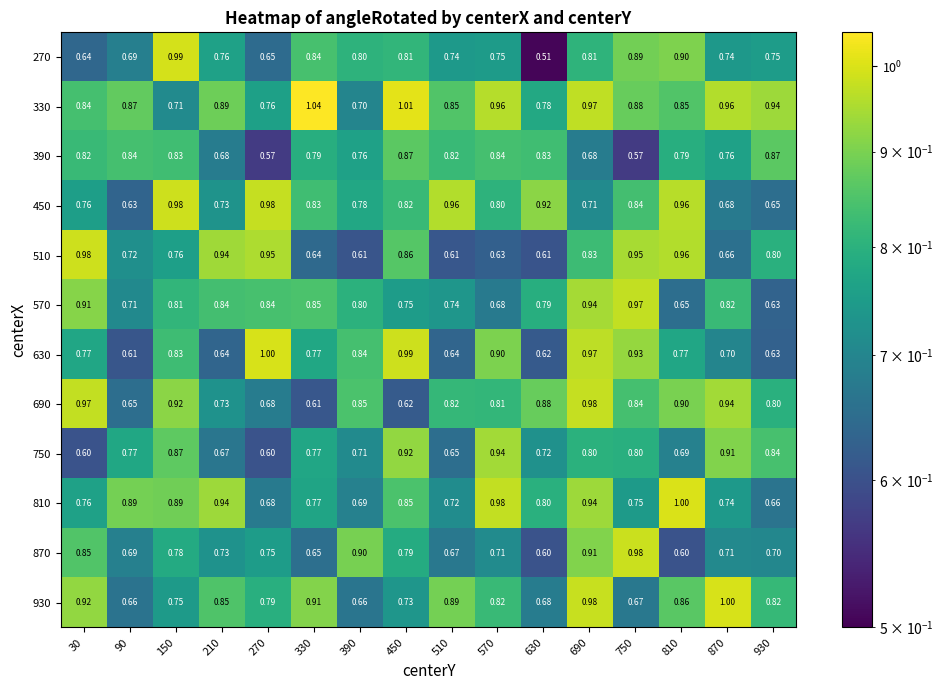

At which category is the sum across all series the highest?

690